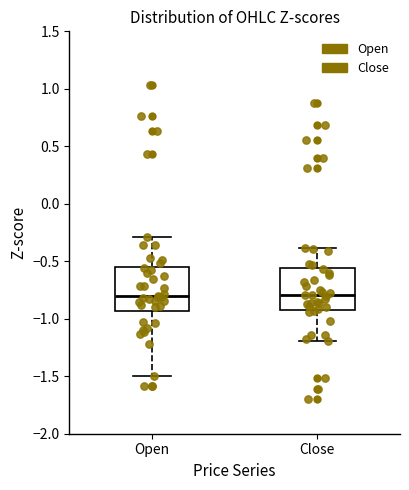

Reading left to right, read every box against the y-axis: the position of its median line, the range the box covers, and the ends of its whiskers. The values are not printed on the chart, so give them approximately, as read against the axis.

Open: median -0.80, box -0.95 to -0.55, whiskers -1.50 to -0.30
Close: median -0.80, box -0.90 to -0.55, whiskers -1.20 to -0.40